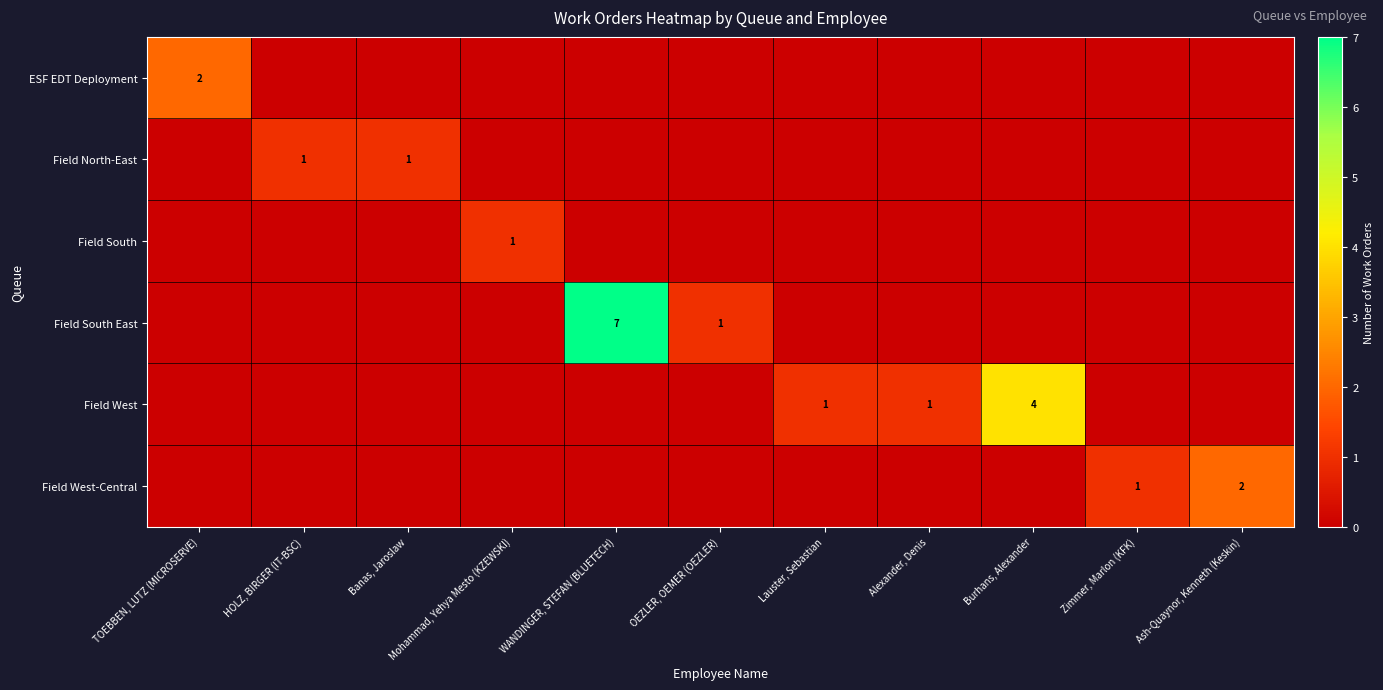

What is the total value across all series at Mohammad, Yehya Mesto (KZEWSKI)?

1